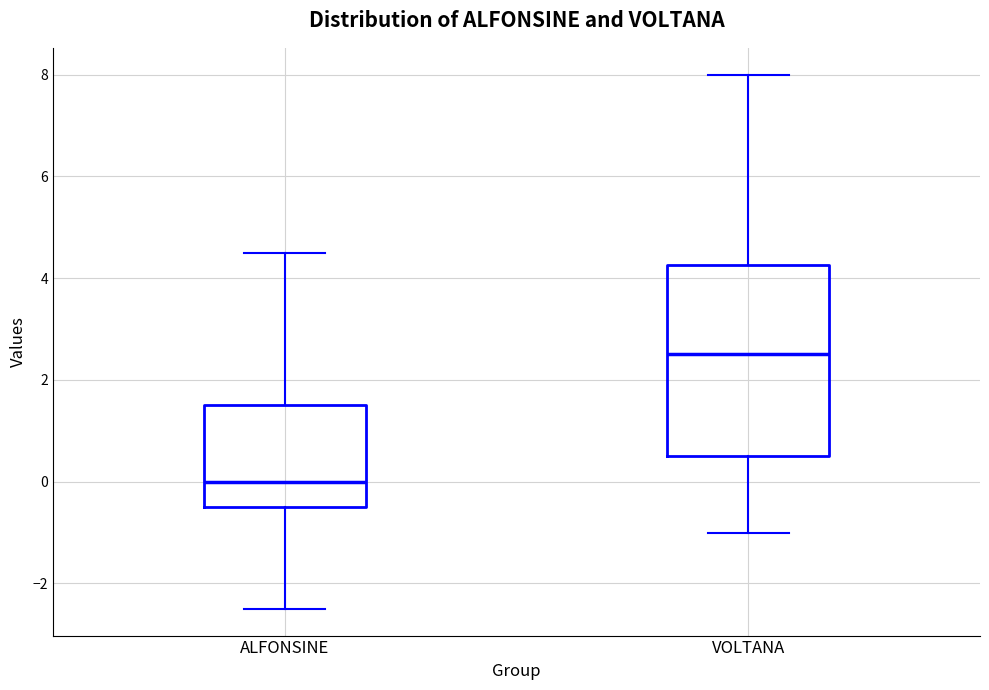

Reading left to right, transcribe this box plot: for each box, give where its median line is, the range the box spans, and where its two whiskers end, as read against the y-axis. The values are not printed on the chart, so give them approximately, as read against the axis.

ALFONSINE: median 0.0, box -0.4 to 1.6, whiskers -2.4 to 4.6
VOLTANA: median 2.6, box 0.6 to 4.2, whiskers -1.0 to 8.0